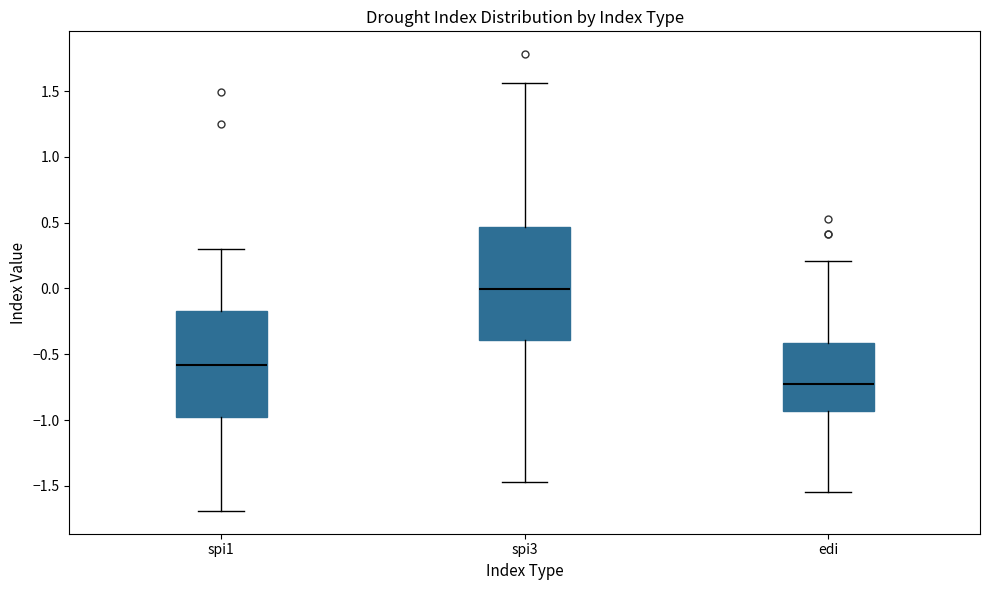

Which box has the highest median line?

spi3